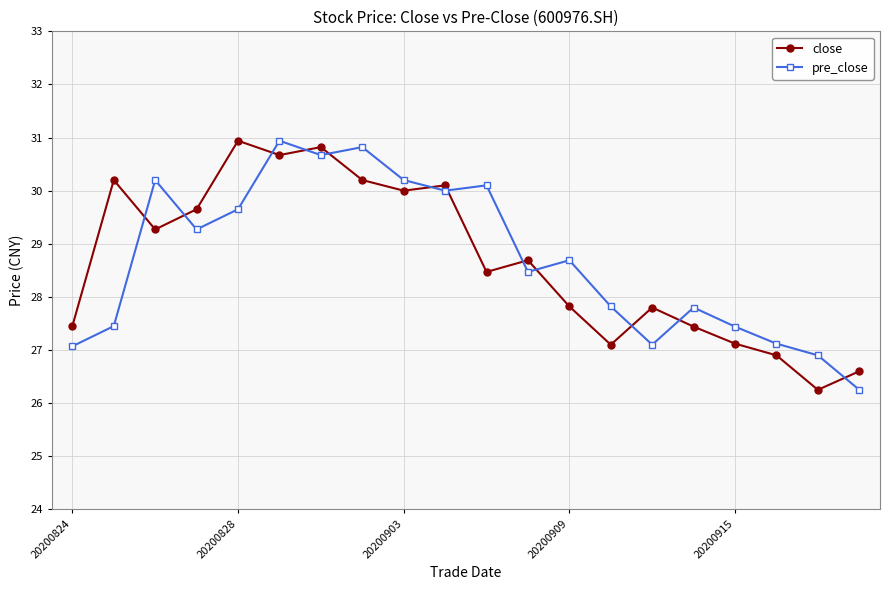

True or false: close has more than 0 interior local peaks.

True